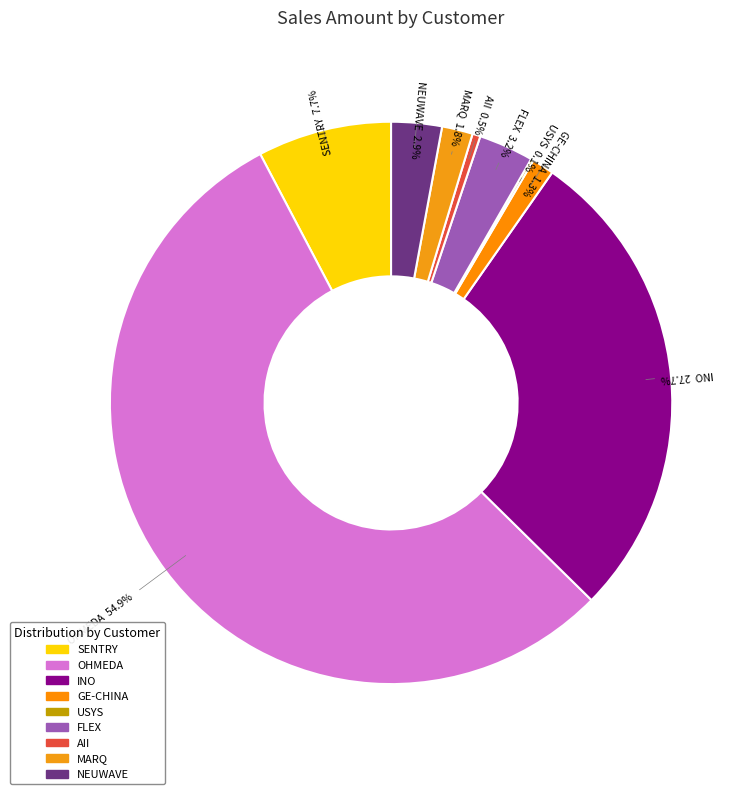

Which category accounts for the majority?

OHMEDA